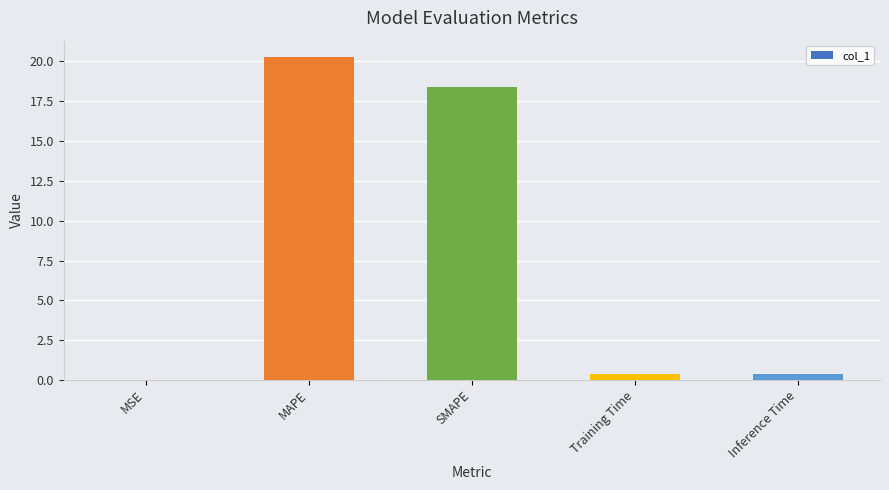

Are the bars horizontal?

No